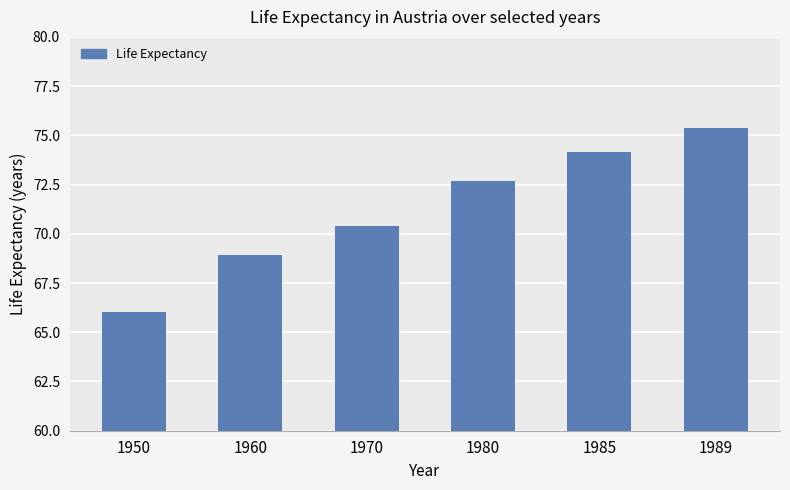

Reading right to left, what are all the values shown in this chart?

1989=75.3	1985=74.1	1980=72.7	1970=70.4	1960=68.9	1950=66.0